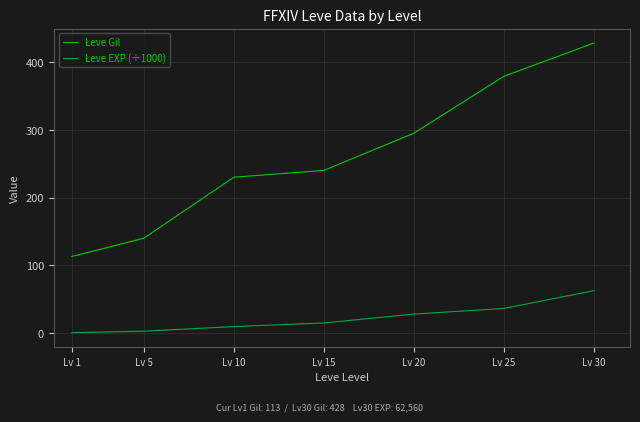

What is the highest value of the Leve Gil series?

428.0